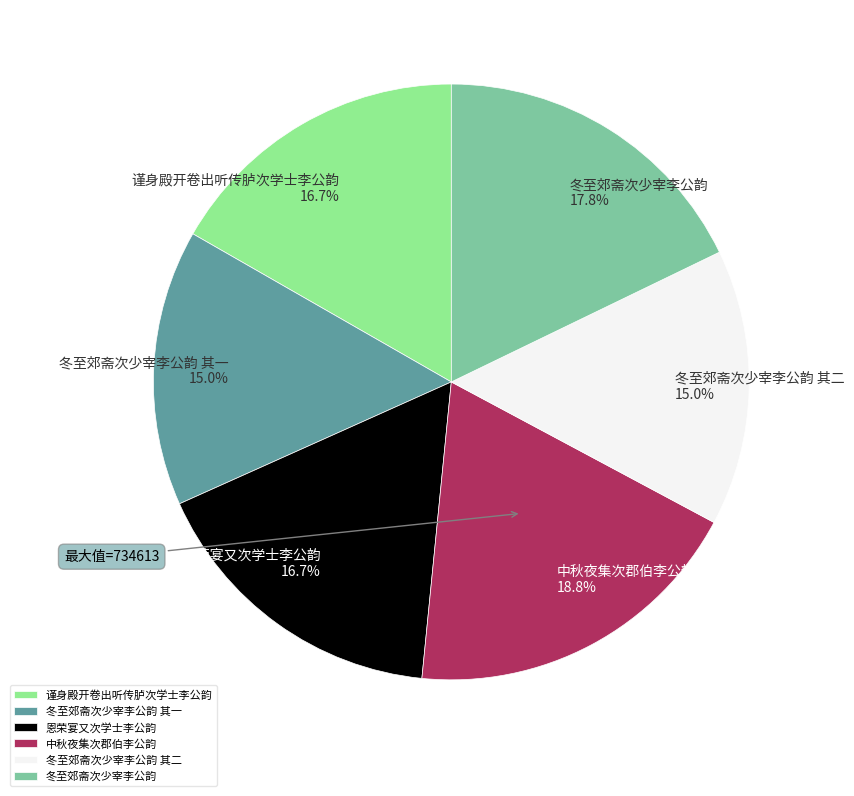

Approximately how many times larger is the value at 冬至郊斋次少宰李公韵 其二 compared to 中秋夜集次郡伯李公韵?

0.8